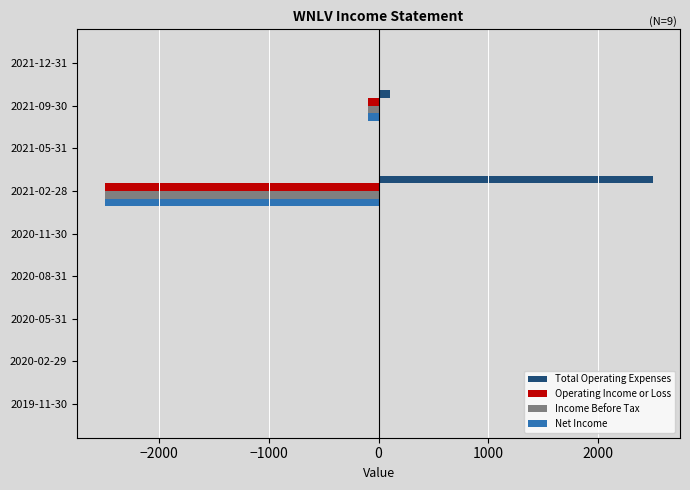

What is the sum of all Total Operating Expenses values?

2600